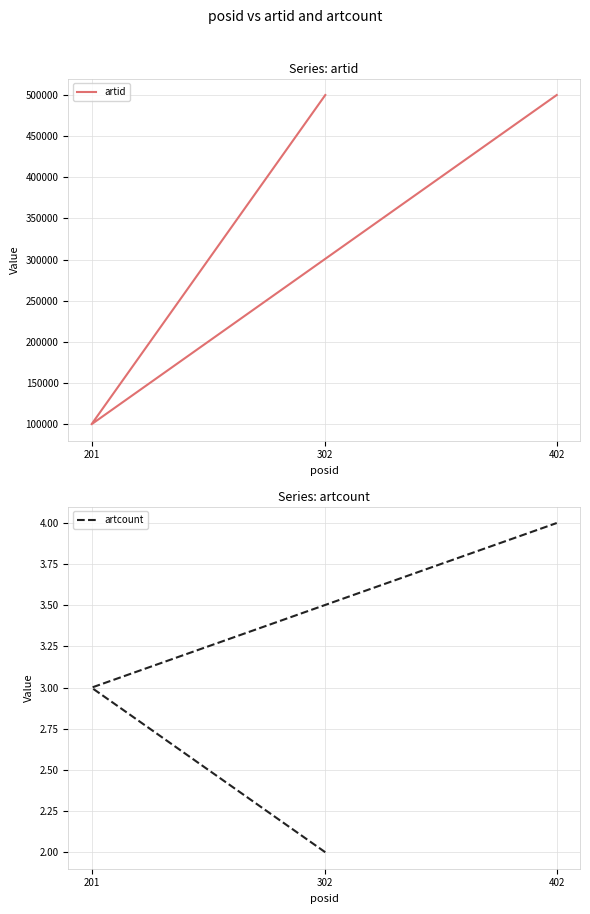

Rank the categories by artid value from lowest to highest.

201, 402, 302